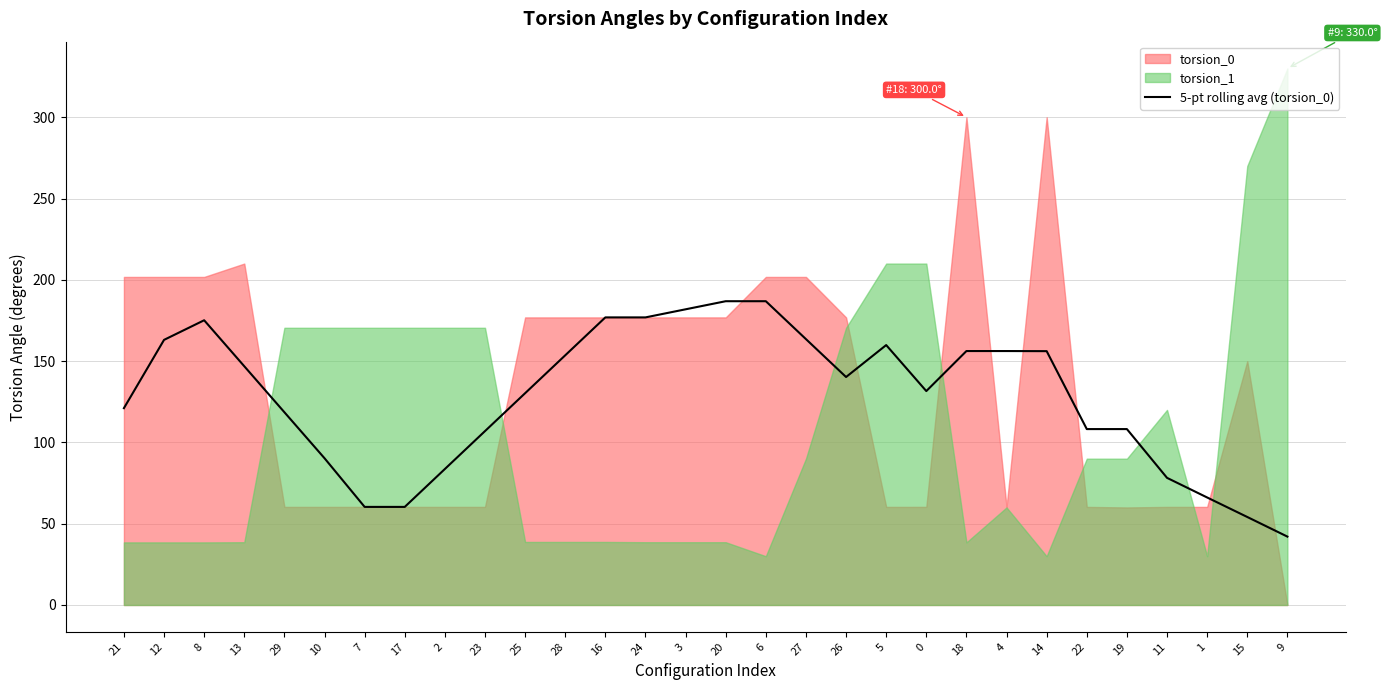

What is the average value?

128.0